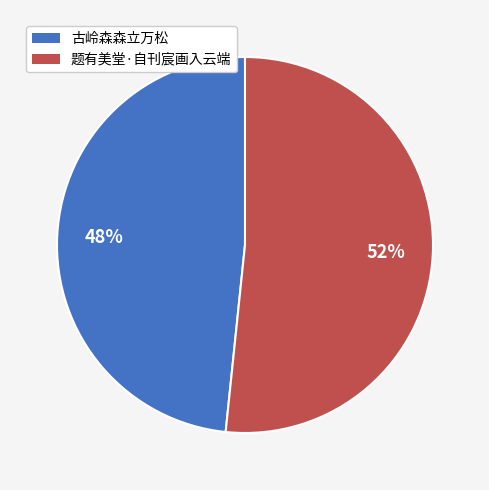

How many segments does this pie chart have?

2